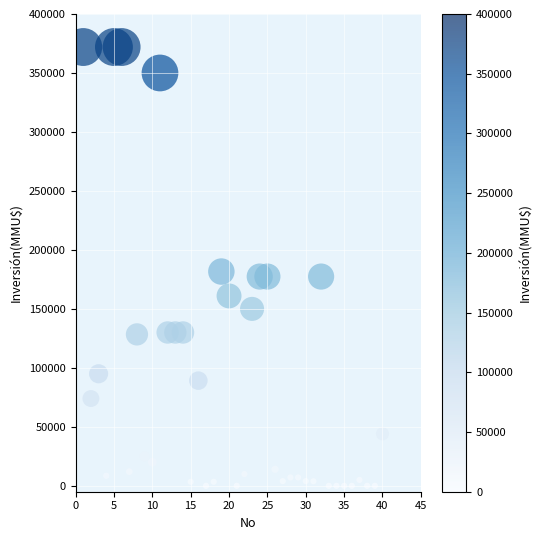

What Y value in the scatter plot is closest to 186000?

181652